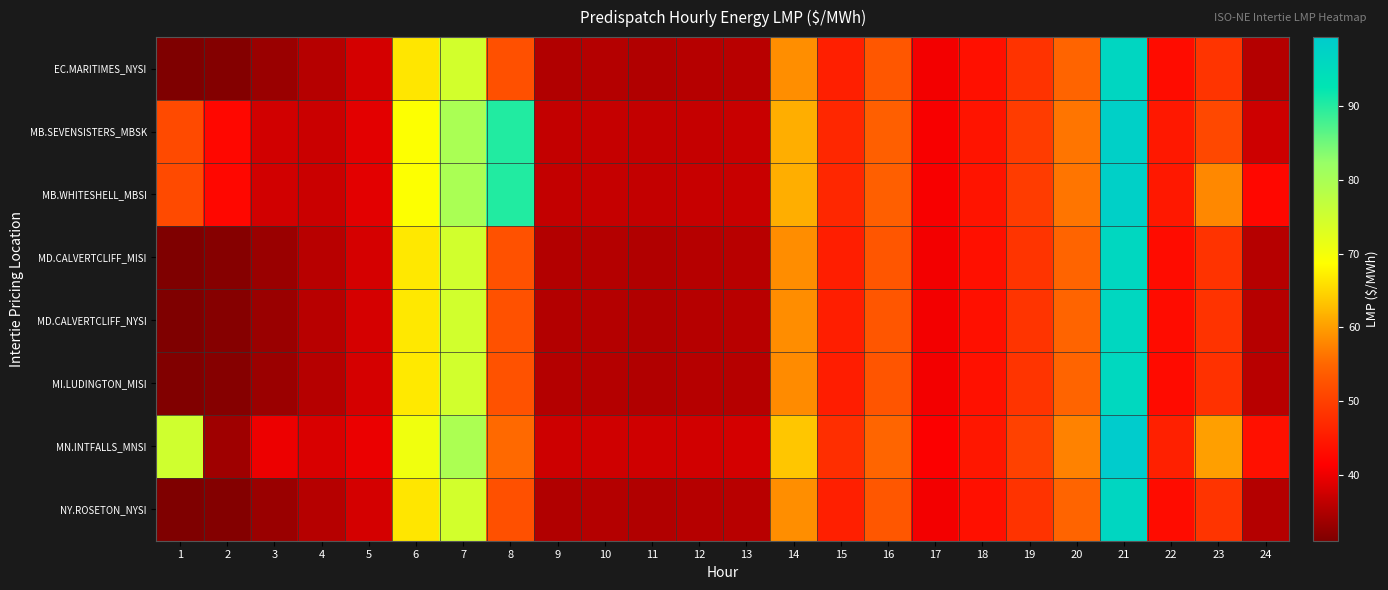

Reading left to right, list all the values displayed in this chart.

EC.MARITIMES_NYSI: 1=31.1	2=31.6	3=33.2	4=35.5	5=37.9	6=66.5	7=74.6	8=52.0	9=35.2	10=35.4	11=35.2	12=35.5	13=35.7	14=58.6	15=45.6	16=53.0	17=40.5	18=43.5	19=48.2	20=54.8	21=96.4	22=43.0	23=48.3	24=35.4
MB.SEVENSISTERS_MBSK: 1=51.3	2=42.3	3=37.6	4=37.2	5=39.1	6=68.9	7=80.0	8=90.2	9=36.6	10=36.8	11=36.6	12=36.8	13=37.0	14=61.4	15=46.6	16=54.1	17=40.9	18=44.1	19=49.4	20=56.4	21=98.1	22=44.5	23=51.0	24=37.5
MB.WHITESHELL_MBSI: 1=51.3	2=42.3	3=37.6	4=37.2	5=39.1	6=68.9	7=80.0	8=90.2	9=36.6	10=36.8	11=36.6	12=36.8	13=37.0	14=61.5	15=46.6	16=54.1	17=40.9	18=44.1	19=49.4	20=56.4	21=98.1	22=44.6	23=58.1	24=42.3
MD.CALVERTCLIFF_MISI: 1=31.1	2=31.6	3=33.3	4=35.6	5=38.0	6=66.7	7=74.8	8=52.2	9=35.3	10=35.4	11=35.2	12=35.5	13=35.7	14=58.5	15=45.5	16=53.0	17=40.5	18=43.6	19=48.3	20=54.8	21=96.1	22=43.0	23=48.2	24=35.6
MD.CALVERTCLIFF_NYSI: 1=31.1	2=31.6	3=33.3	4=35.6	5=38.0	6=66.7	7=74.8	8=52.2	9=35.3	10=35.4	11=35.2	12=35.5	13=35.7	14=58.5	15=45.5	16=53.0	17=40.5	18=43.6	19=48.3	20=54.8	21=96.1	22=43.0	23=48.2	24=35.6
MI.LUDINGTON_MISI: 1=31.2	2=31.7	3=33.3	4=35.5	5=38.1	6=66.8	7=74.8	8=52.3	9=35.4	10=35.4	11=35.1	12=35.5	13=35.6	14=58.4	15=45.3	16=52.8	17=40.5	18=43.7	19=48.4	20=54.8	21=95.8	22=42.9	23=48.0	24=35.6
MN.INTFALLS_MNSI: 1=75.0	2=33.7	3=39.9	4=38.3	5=39.8	6=70.6	7=79.7	8=55.3	9=37.4	10=37.6	11=37.6	12=37.6	13=38.0	14=63.5	15=47.6	16=54.9	17=41.1	18=44.4	19=50.0	20=57.5	21=99.4	22=45.7	23=60.1	24=43.5
NY.ROSETON_NYSI: 1=31.1	2=31.6	3=33.2	4=35.5	5=37.9	6=66.5	7=74.6	8=52.0	9=35.2	10=35.4	11=35.2	12=35.5	13=35.7	14=58.6	15=45.6	16=53.0	17=40.5	18=43.5	19=48.2	20=54.8	21=96.4	22=43.0	23=48.3	24=35.4